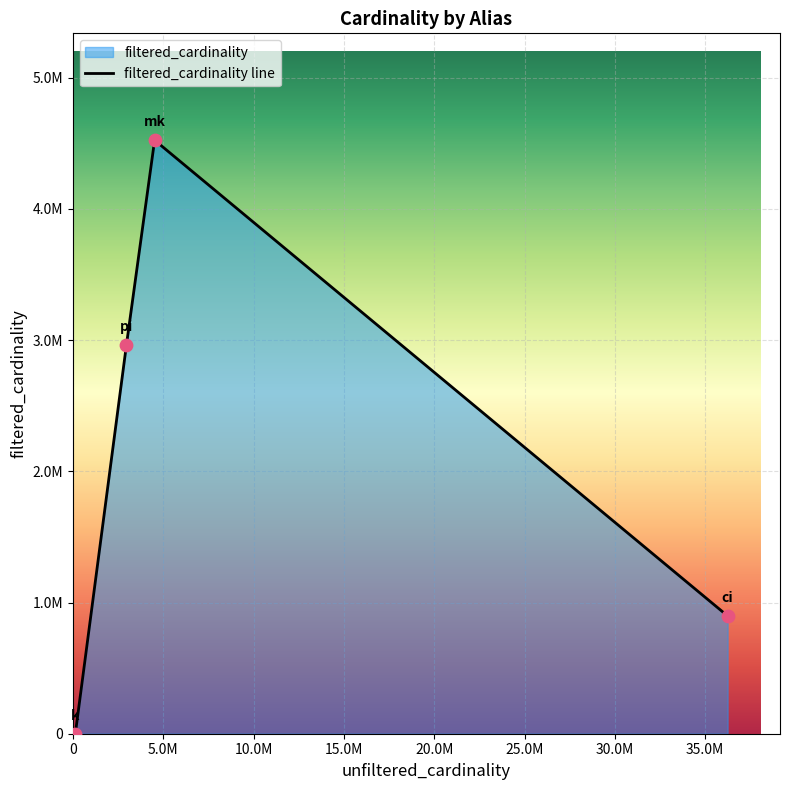

Approximately how many times larger is the value at mk compared to ci?

5.0